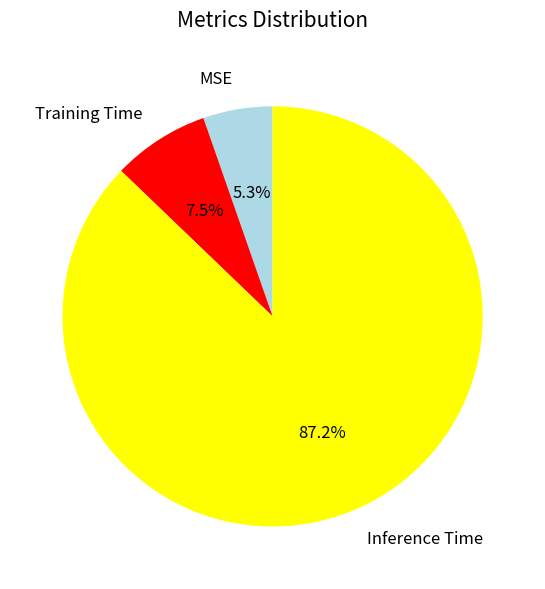

Count the number of slices in the pie.

3